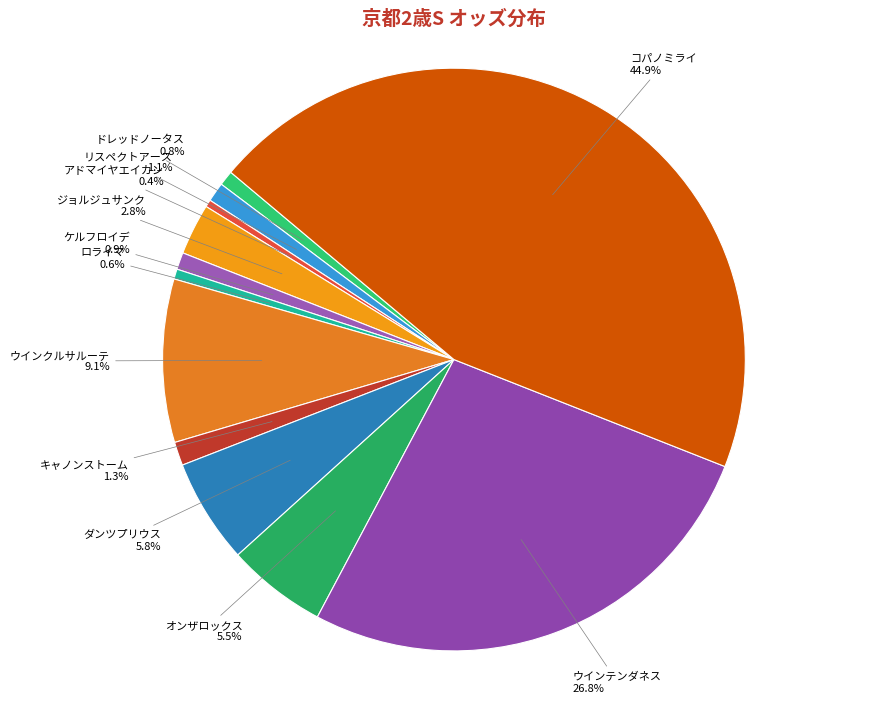

How many segments does this pie chart have?

12